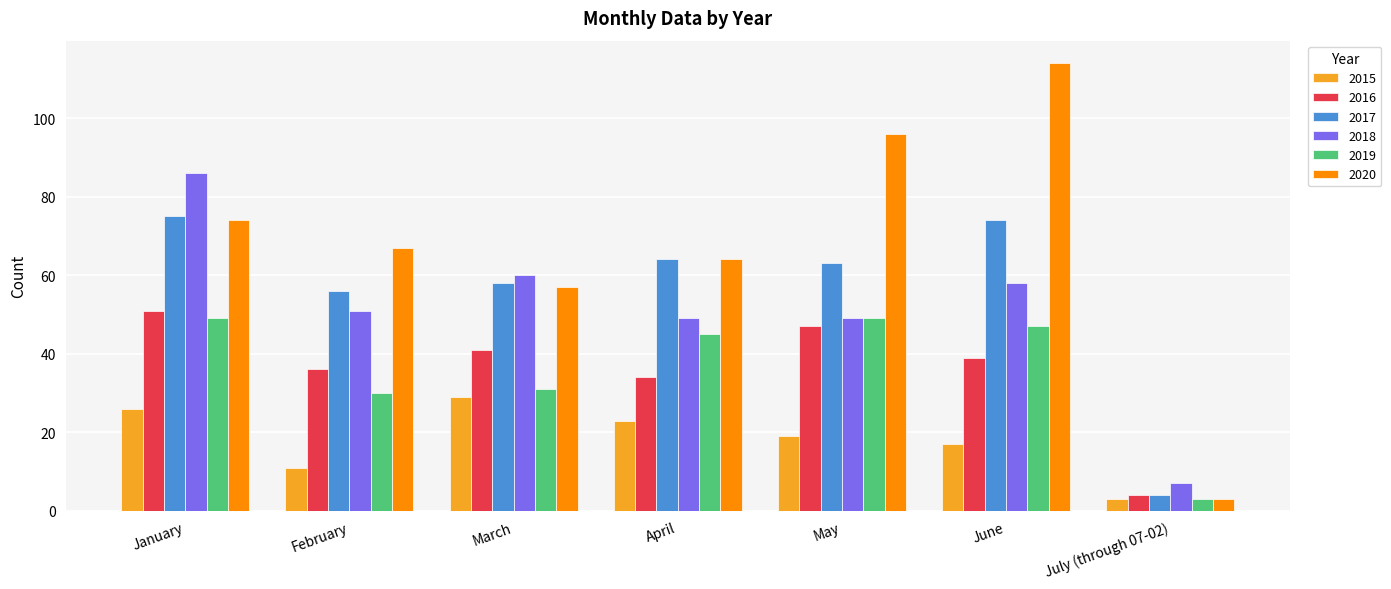

How many categories are shown in the chart?

7